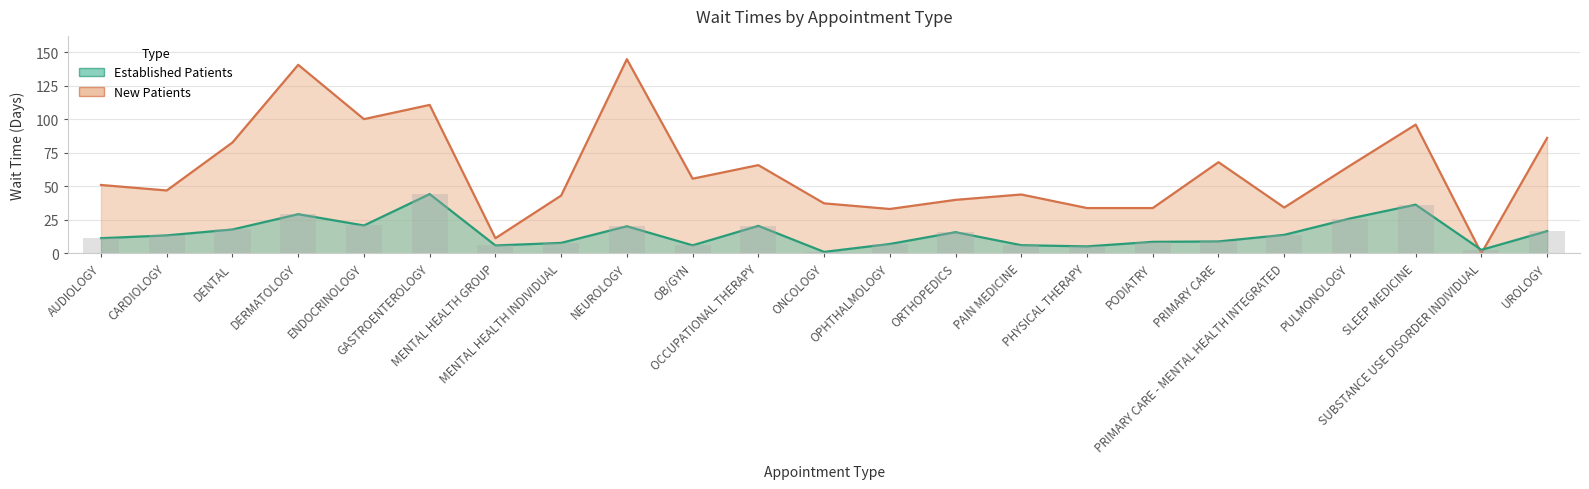

Which series changed the most between PODIATRY and SLEEP MEDICINE?

NewPatients